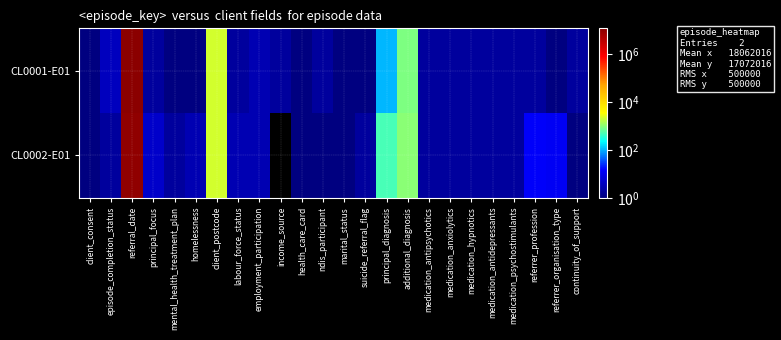

Reading right to left, transcribe all the data shown in this chart.

CL0001-E01: continuity_of_support=2	referrer_organisation_type=1	referrer_profession=2	medication_psychostimulants=2	medication_antidepressants=2	medication_hypnotics=2	medication_anxiolytics=2	medication_antipsychotics=2	additional_diagnosis=903	principal_diagnosis=107	suicide_referral_flag=1	marital_status=1	ndis_participant=2	health_care_card=1	income_source=2	employment_participation=3	labour_force_status=2	client_postcode=2101	homelessness=1	mental_health_treatment_plan=1	principal_focus=2	referral_date=12022016	episode_completion_status=4	client_consent=1
CL0002-E01: continuity_of_support=1	referrer_organisation_type=12	referrer_profession=14	medication_psychostimulants=2	medication_antidepressants=2	medication_hypnotics=2	medication_anxiolytics=2	medication_antipsychotics=2	additional_diagnosis=999	principal_diagnosis=502	suicide_referral_flag=2	marital_status=1	ndis_participant=1	health_care_card=1	income_source=0	employment_participation=3	labour_force_status=3	client_postcode=2102	homelessness=3	mental_health_treatment_plan=2	principal_focus=5	referral_date=10062016	episode_completion_status=2	client_consent=1